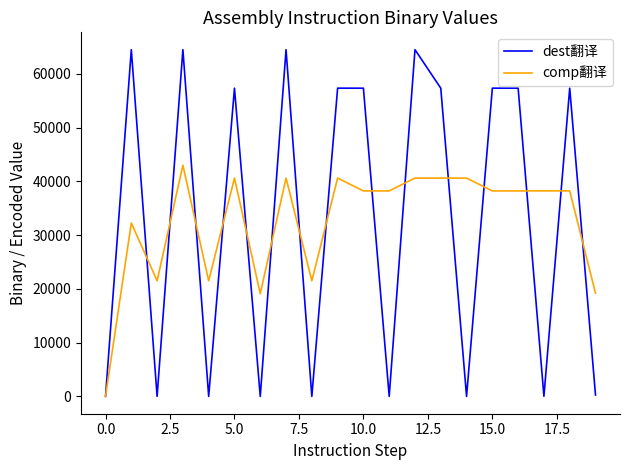

What is the maximum value for dest翻译?

64512.0